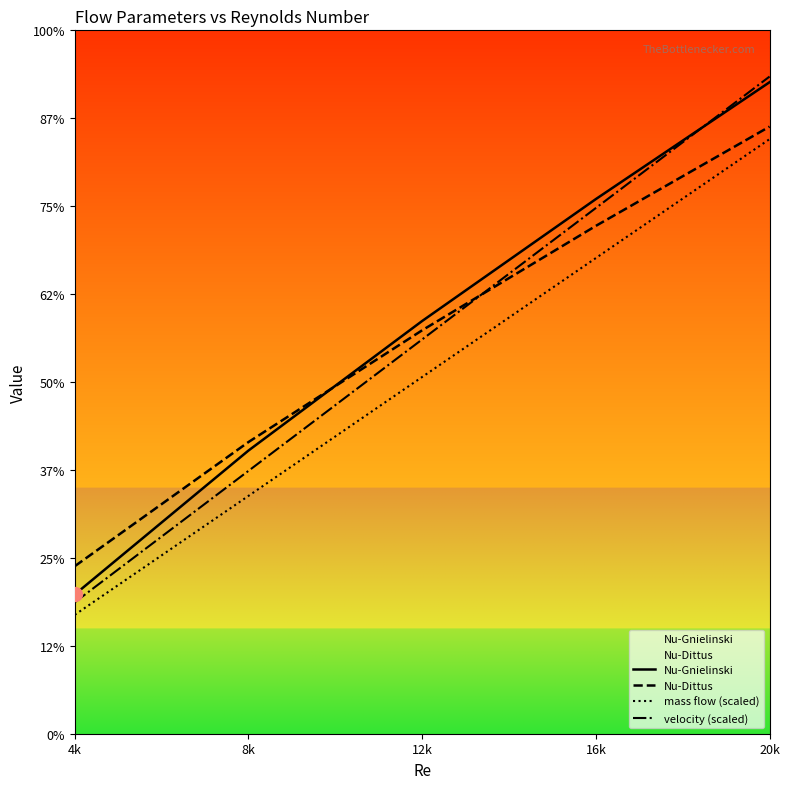

Which series has the largest total across all categories?

Nu-Gnielinski